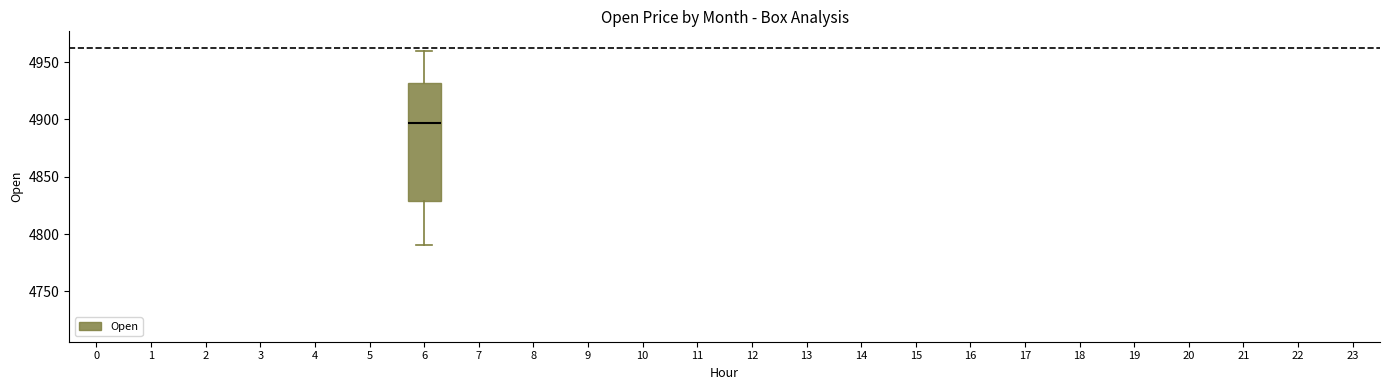

Transcribe this box plot: give where the median line is, the range the box spans, and where the two whiskers end, as read against the y-axis. The values are not printed on the chart, so give them approximately, as read against the axis.

median 4895, box 4830 to 4930, whiskers 4790 to 4960